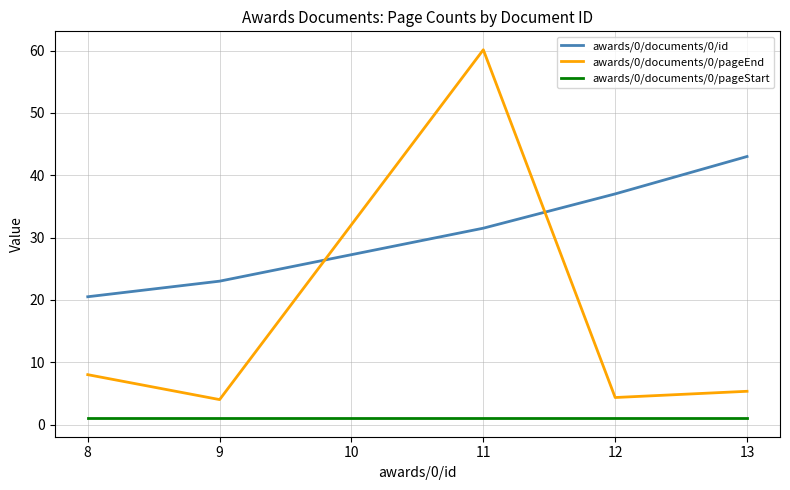

List the series in order of their overall mean, highest first.

awards/0/documents/0/id, awards/0/documents/0/pageEnd, awards/0/documents/0/pageStart